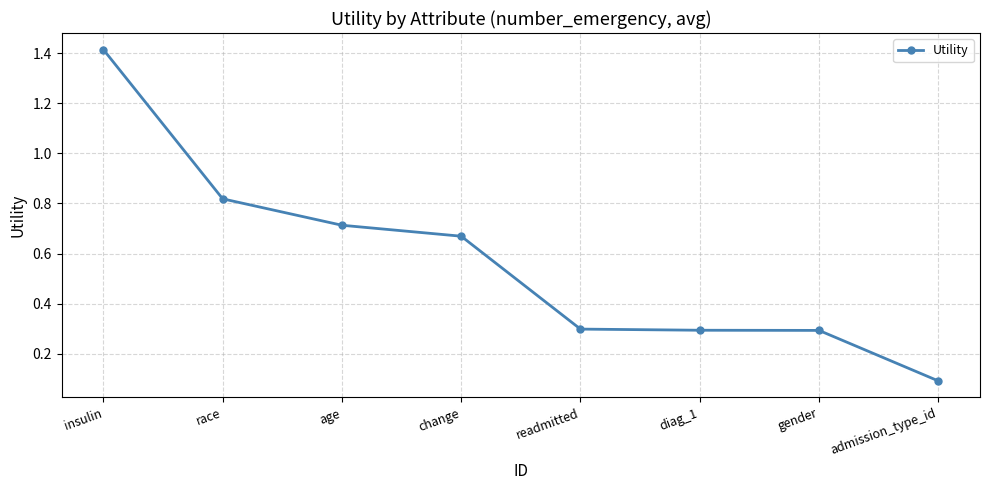

At which label is the value closest to 0?

admission_type_id